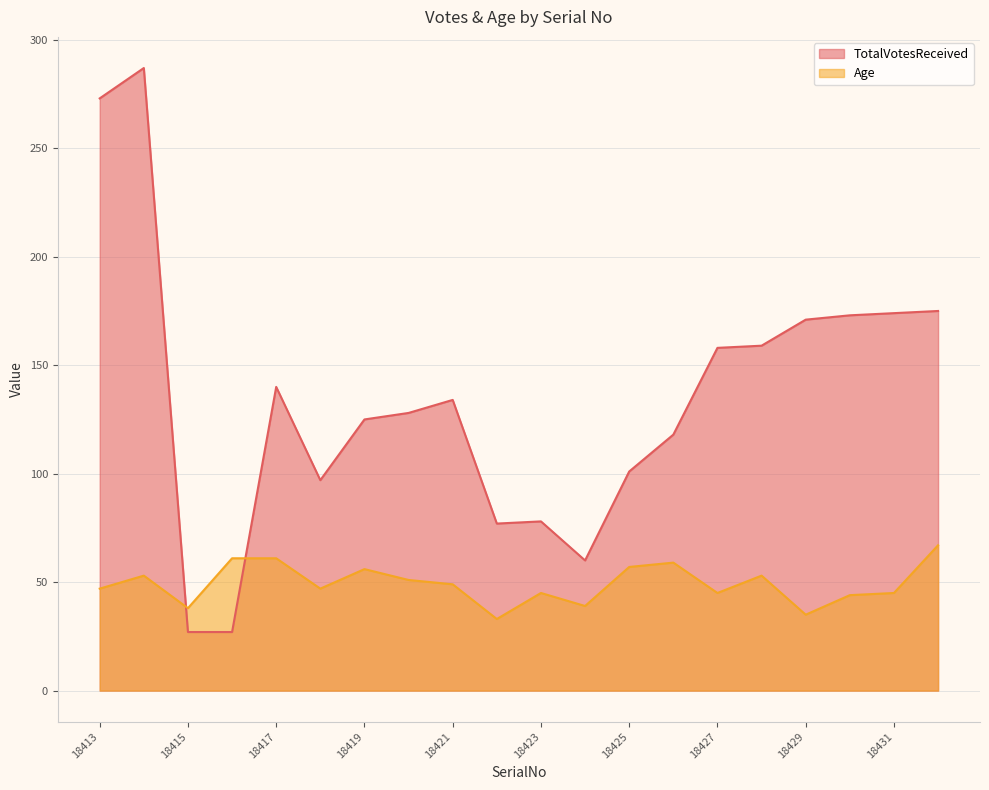

In TotalVotesReceived, how many points are lower than both neighbors (excluding endpoints)?

3